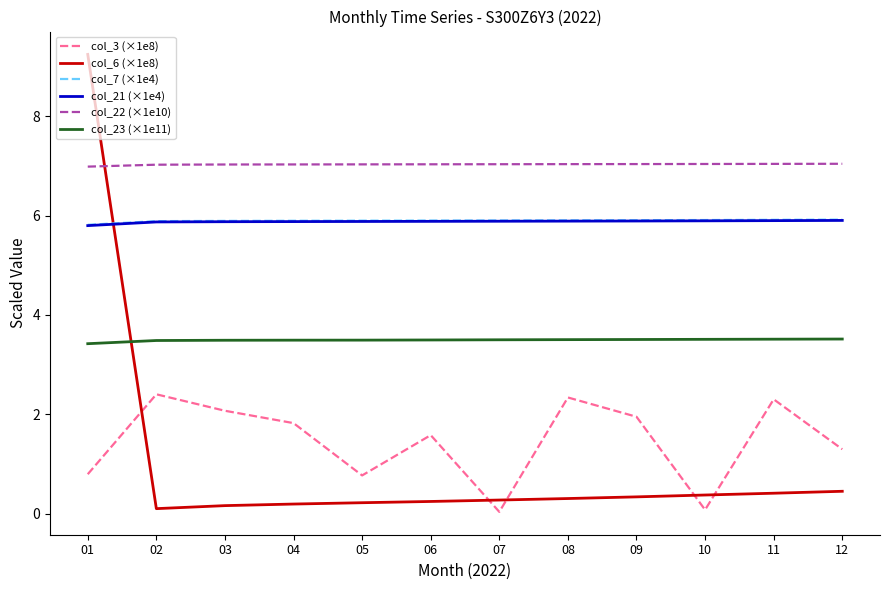

Is the value of col_23 (×1e11) at 09 greater than the value of col_7 (×1e4) at 05?

No